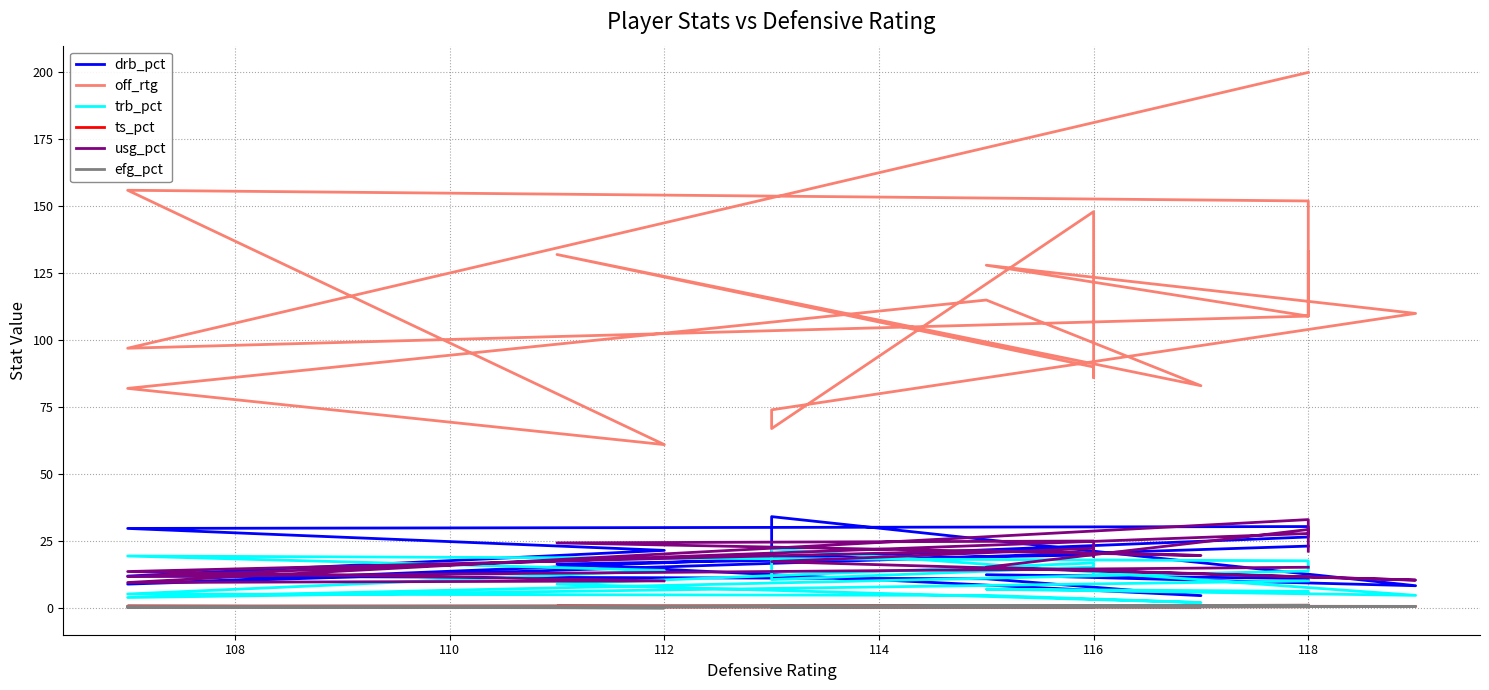

How many values in the off_rtg series exceed 109?

9